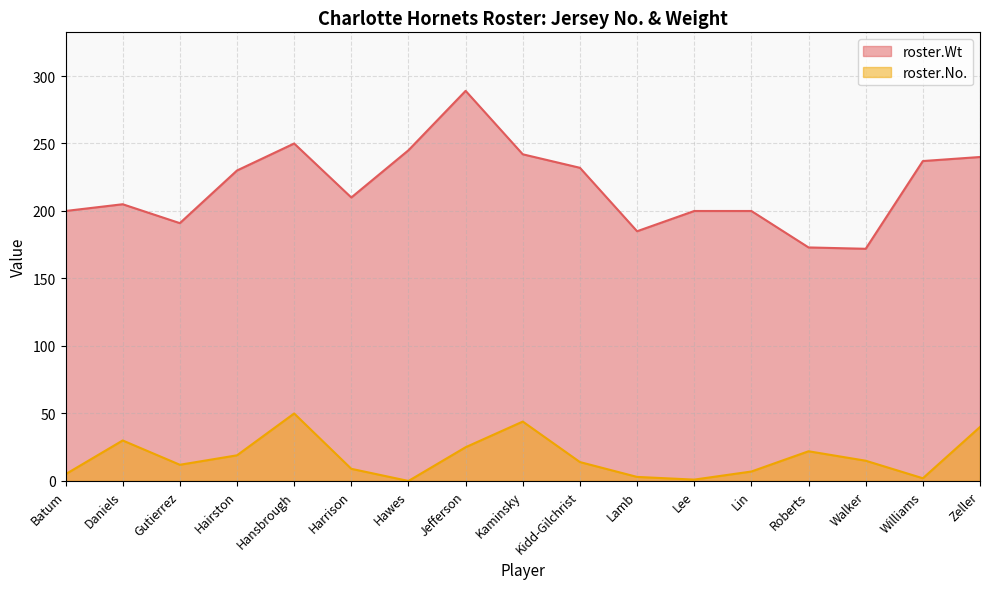

What position from the left is Hawes?

7